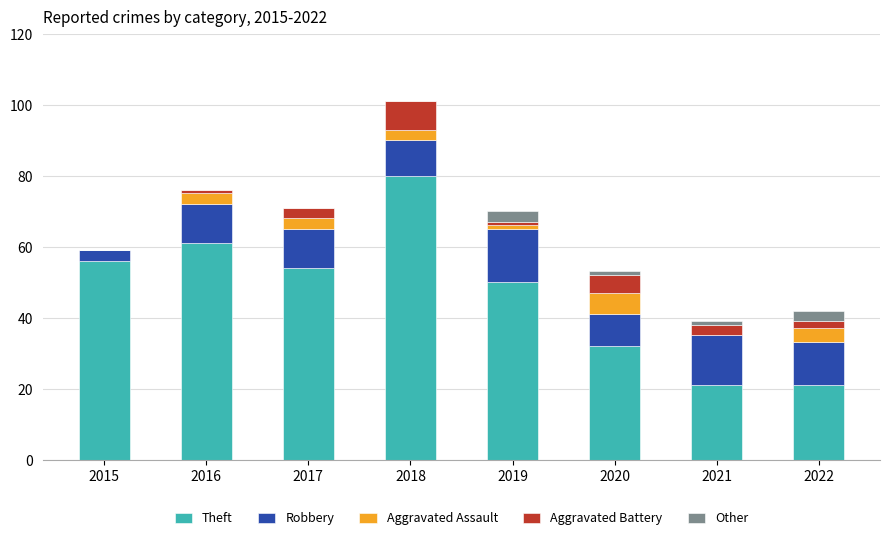

What is the highest value of the Theft series?

80